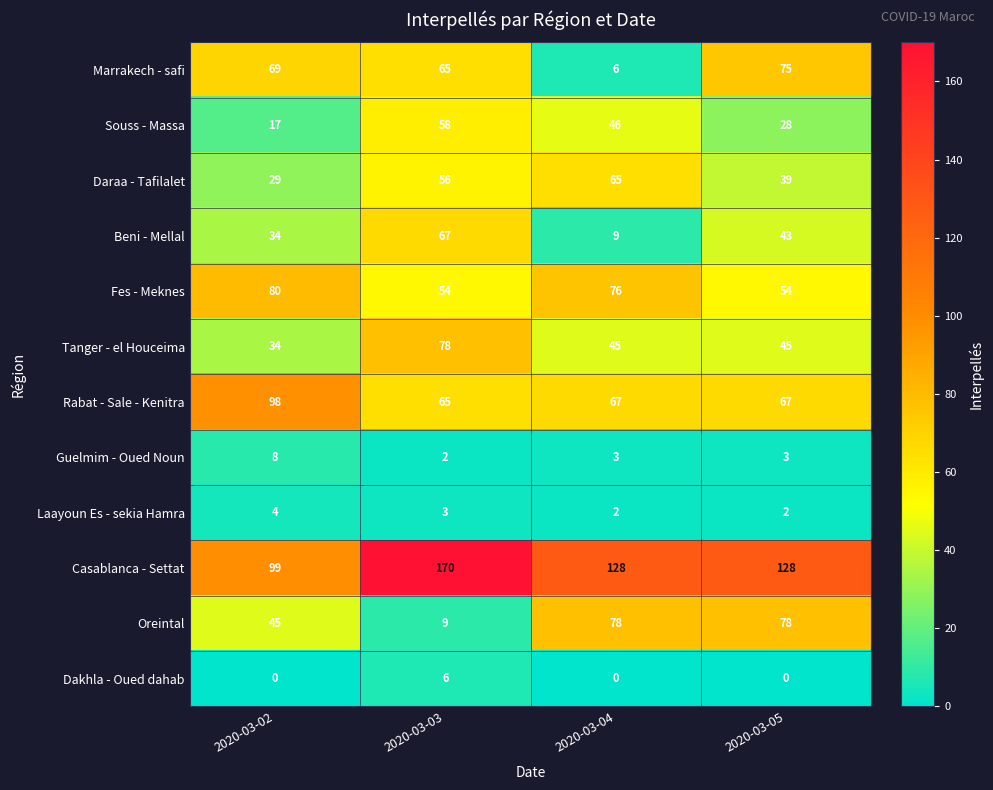

How many Souss - Massa values are between 28 and 58?

3